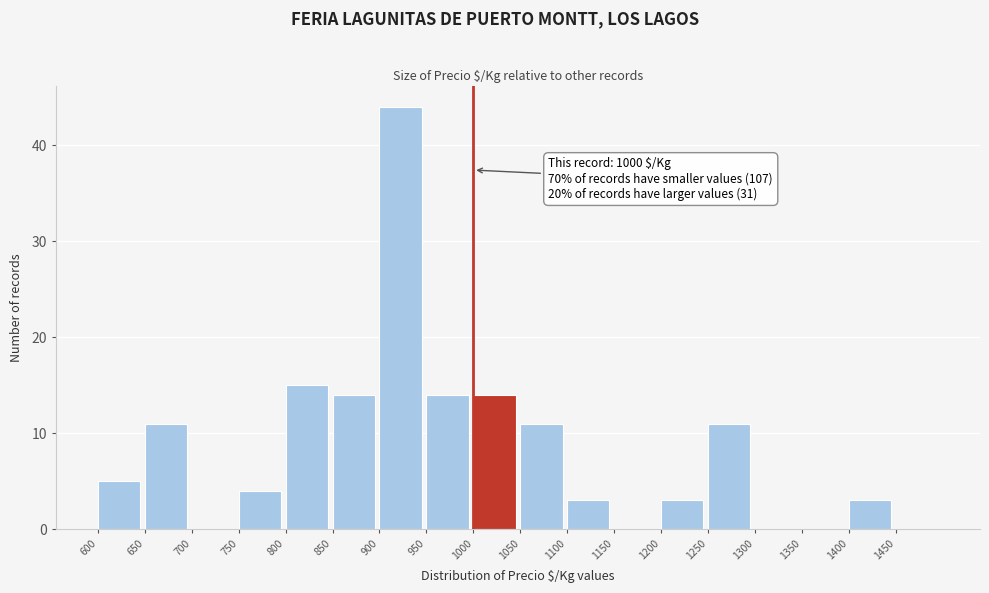

Which range on the x-axis has the tallest bar?

900 to 950